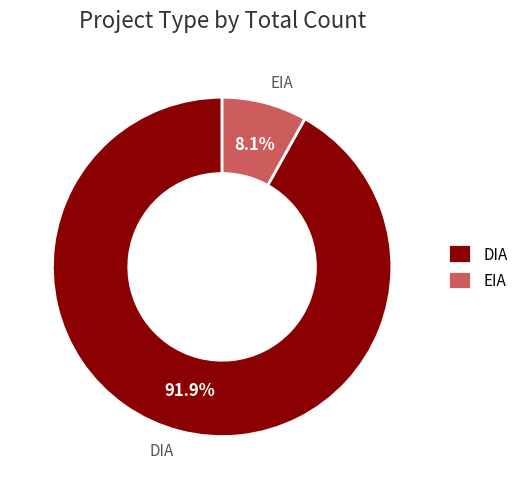

Which category has the biggest portion of the pie?

DIA